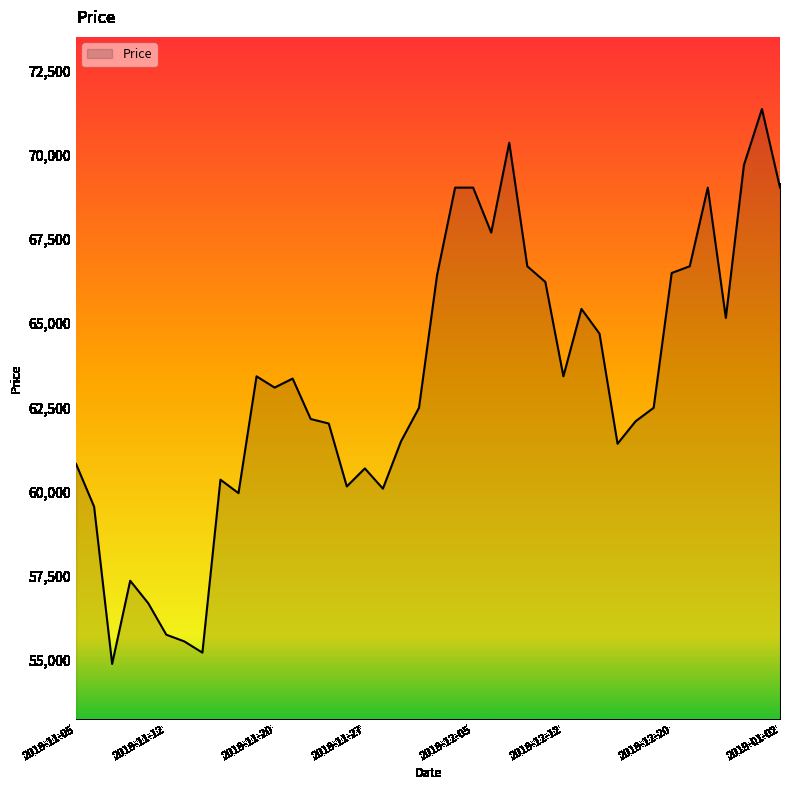

What is the difference between the maximum and minimum values?

16473